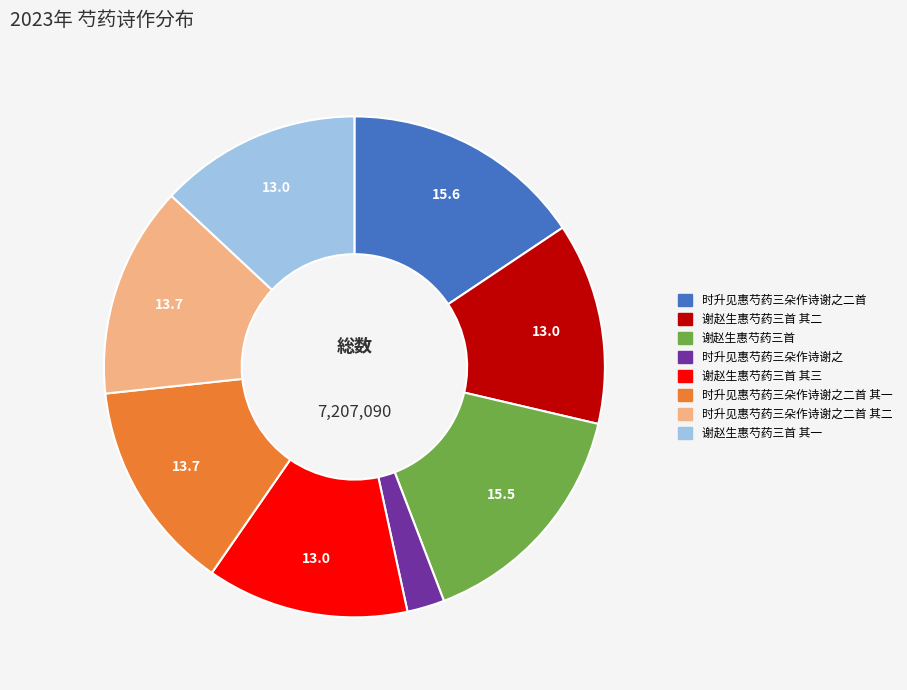

Is there a majority slice in this chart?

No